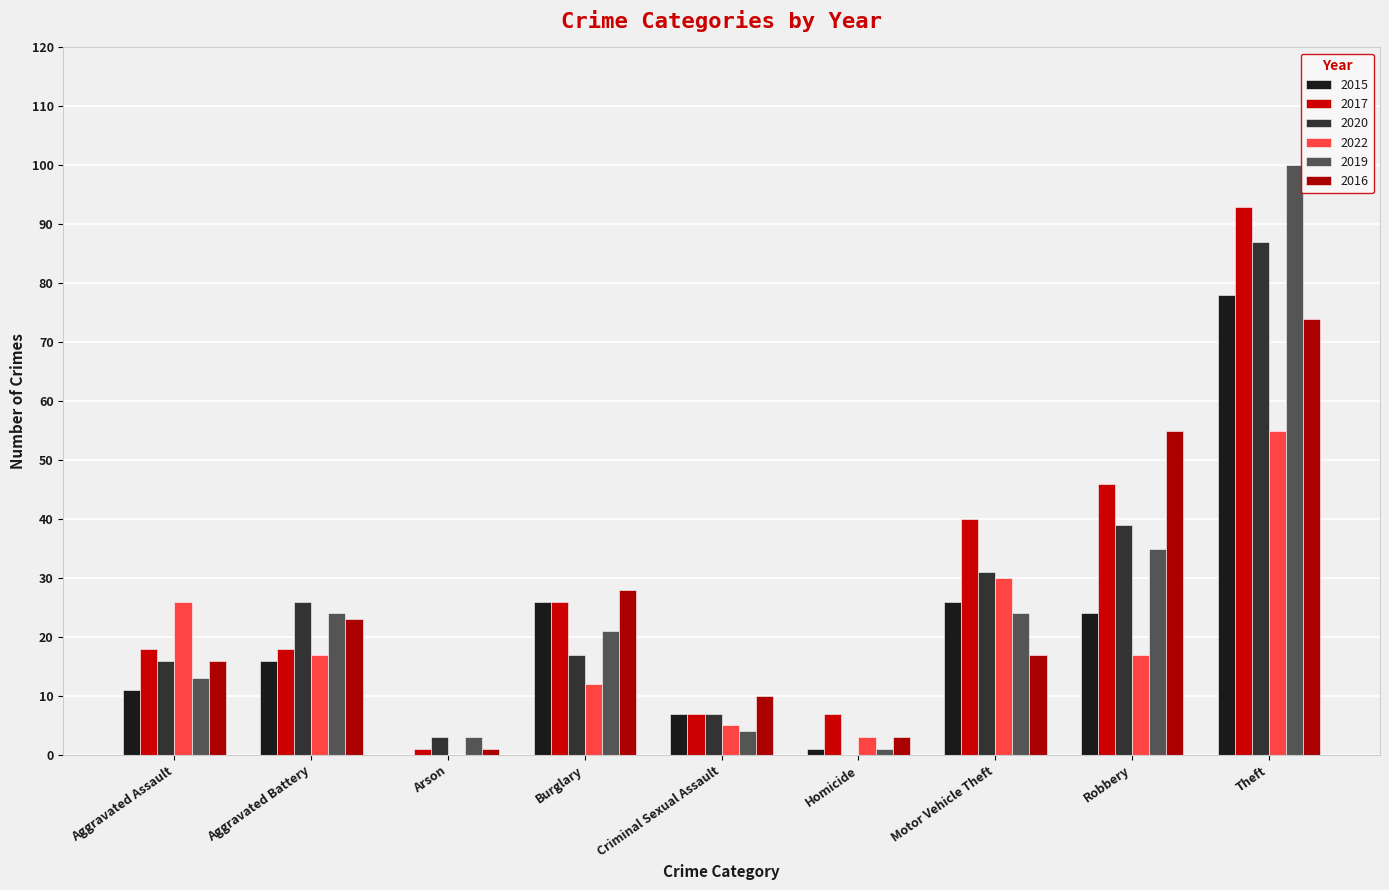

What is the spread (max minus min) of values at Aggravated Battery?

10